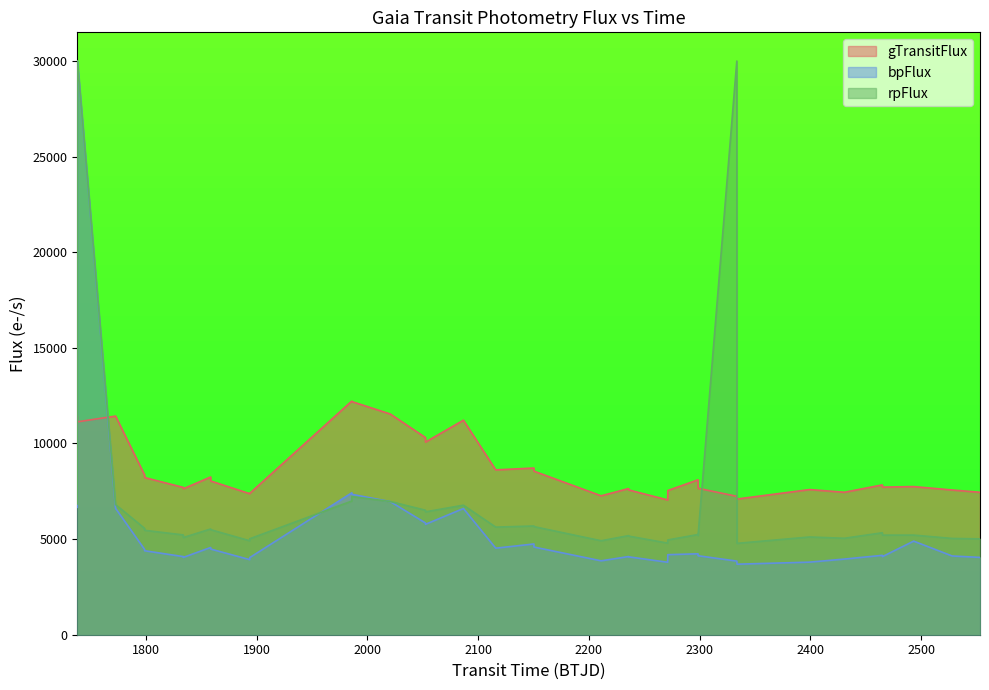

What is the label of the 21st point from the right?

2052.4429659889047